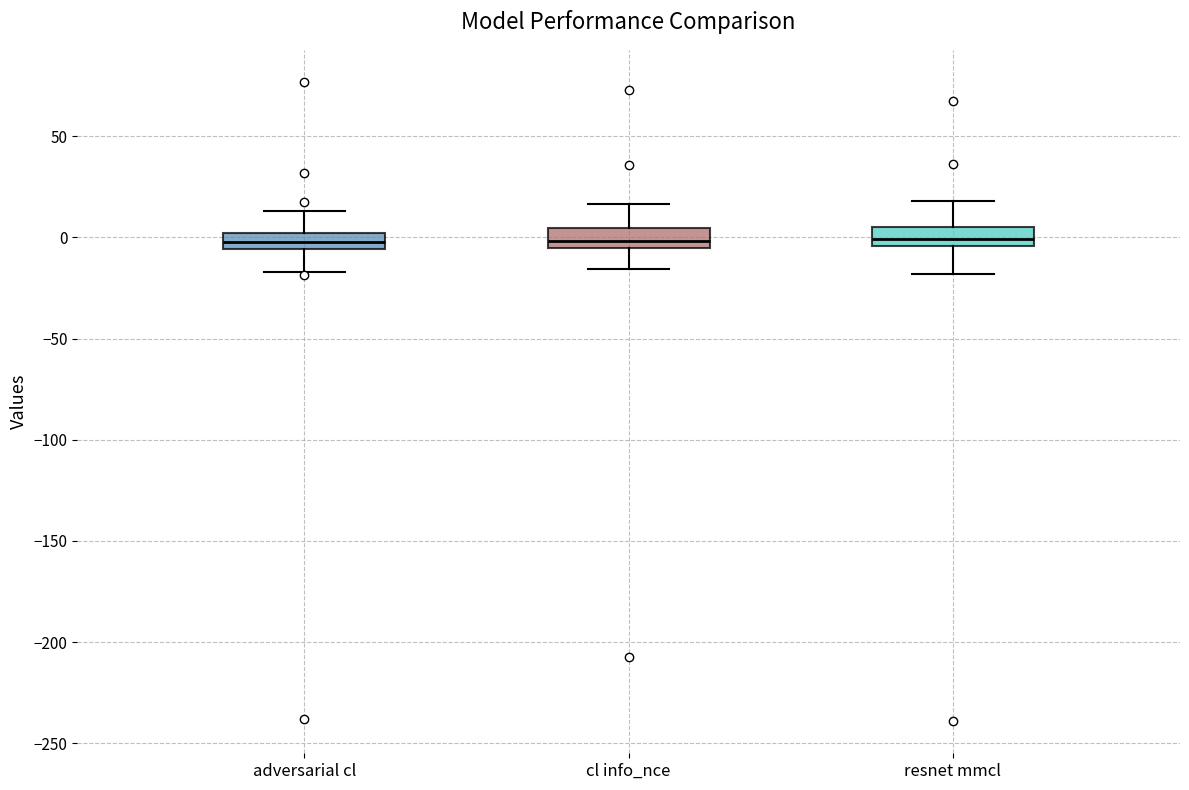

Reading left to right, transcribe this box plot: for each box, give where its median line is, the range the box spans, and where its two whiskers end, as read against the y-axis. The values are not printed on the chart, so give them approximately, as read against the axis.

adversarial cl: median 0 (inside the box), box -5 to 0, whiskers -15 to 15
cl info_nce: median 0, box -5 to 5, whiskers -15 to 15
resnet mmcl: median 0, box -5 to 5, whiskers -20 to 20